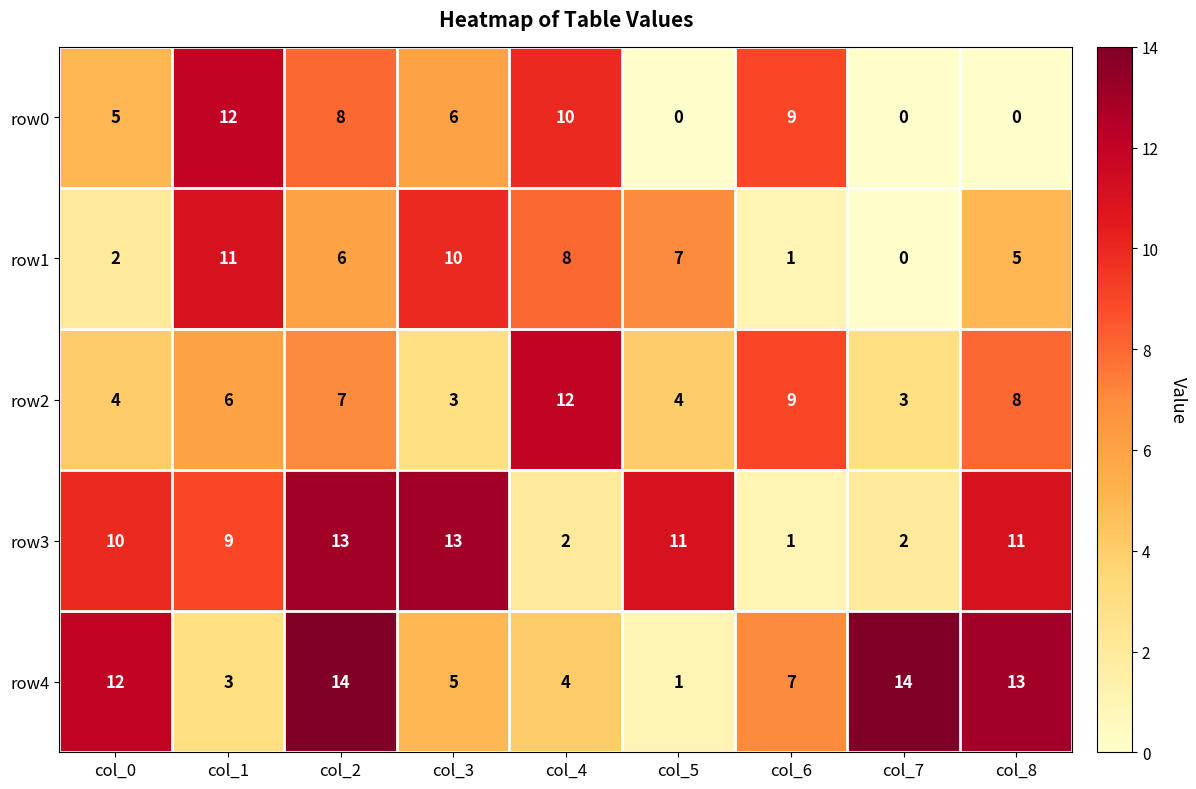

True or false: row2 has a value of 5 at col_3.

False